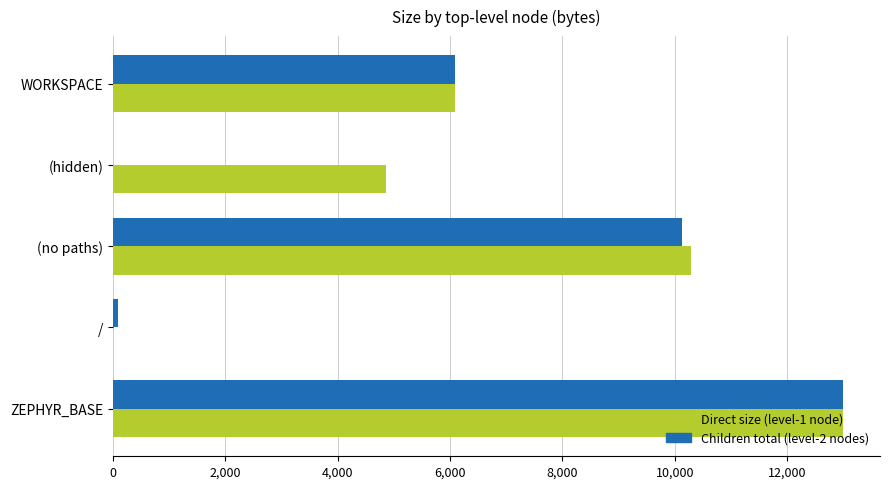

At which category does the chart reach its peak across all series?

ZEPHYR_BASE